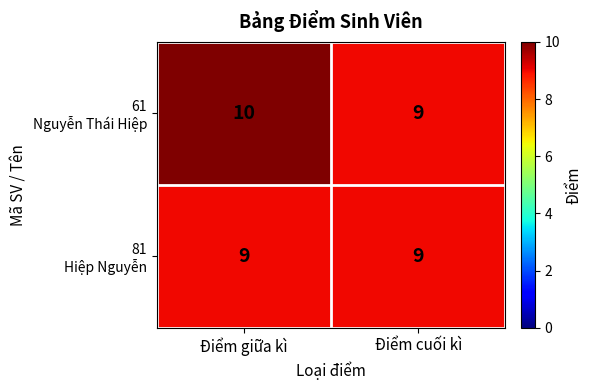

What is the maximum value shown in the chart?

10